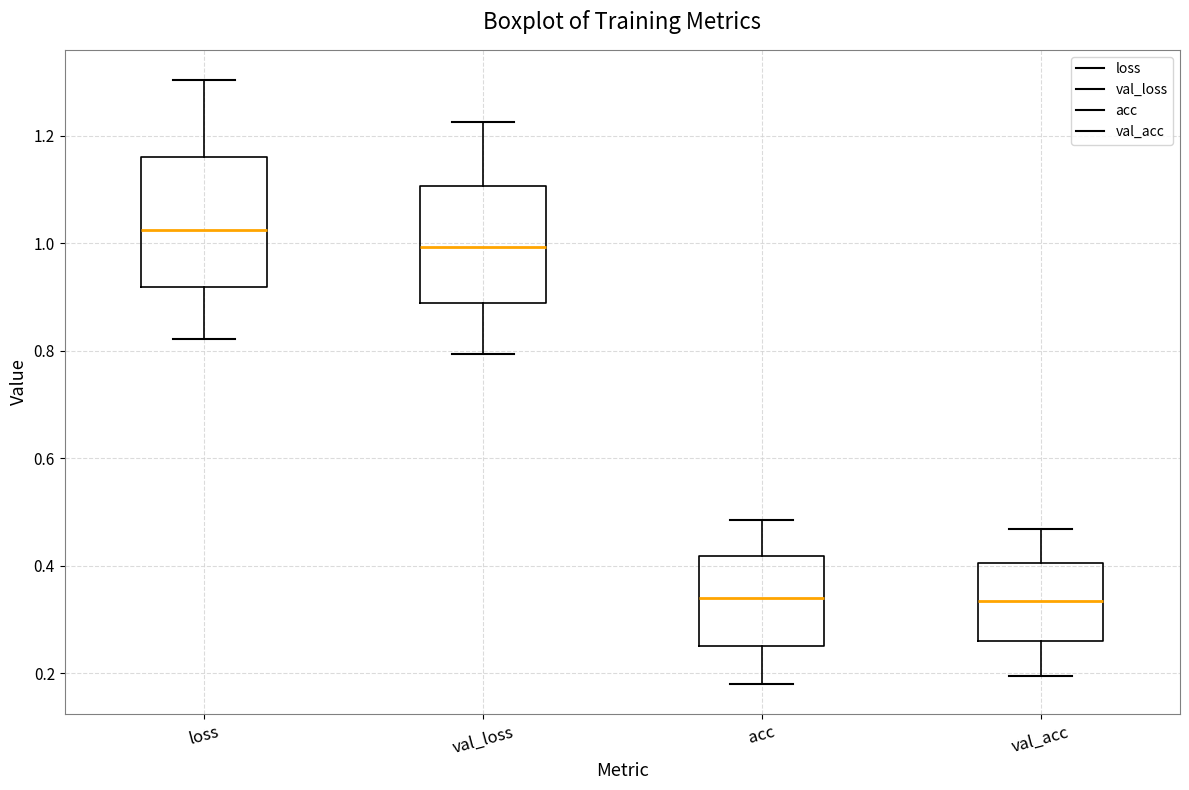

Reading left to right, read every box against the y-axis: the position of its median line, the range the box covers, and the ends of its whiskers. The values are not printed on the chart, so give them approximately, as read against the axis.

loss: median 1.02, box 0.92 to 1.16, whiskers 0.82 to 1.30
val_loss: median 1.00, box 0.88 to 1.10, whiskers 0.80 to 1.22
acc: median 0.34, box 0.26 to 0.42, whiskers 0.18 to 0.48
val_acc: median 0.34, box 0.26 to 0.40, whiskers 0.20 to 0.46